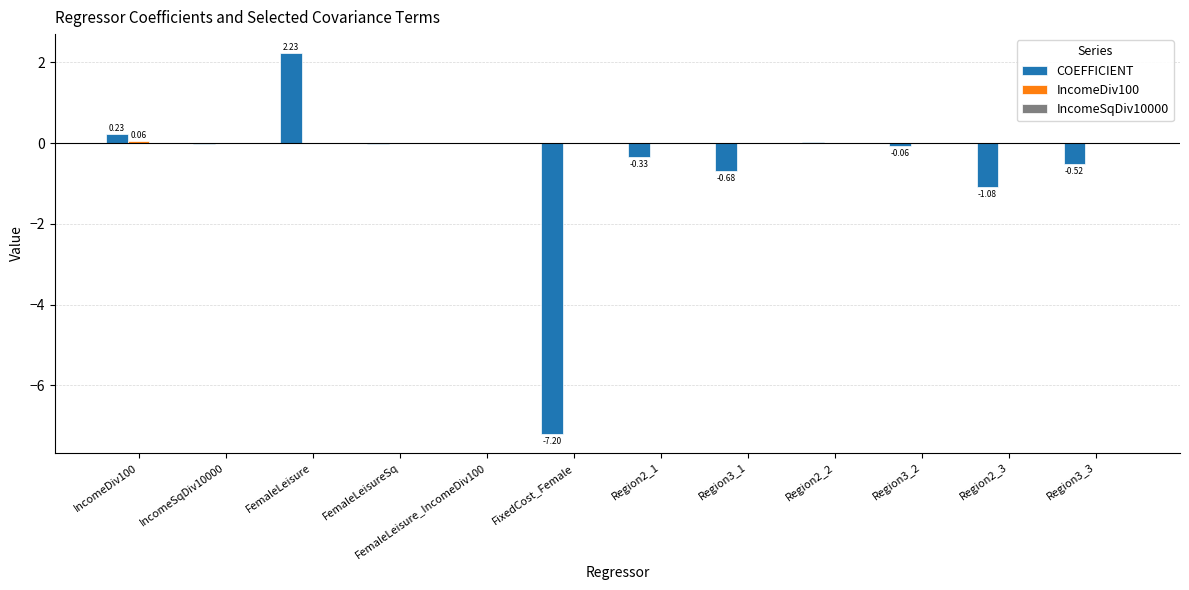

What is the sum of all COEFFICIENT values?

-7.4